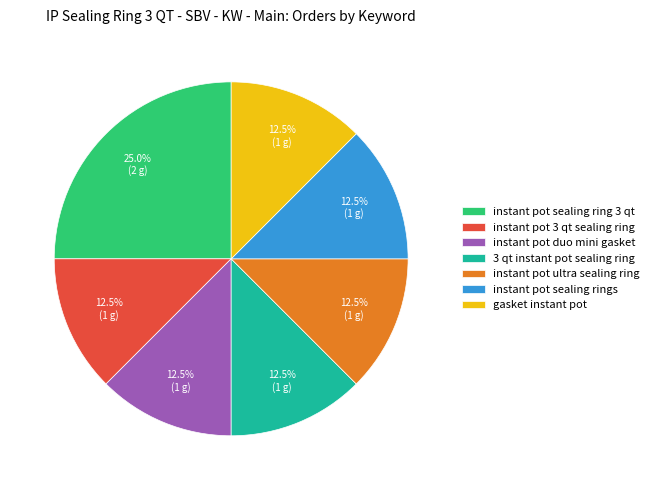

How much of the chart is everything except gasket instant pot?

87.5%